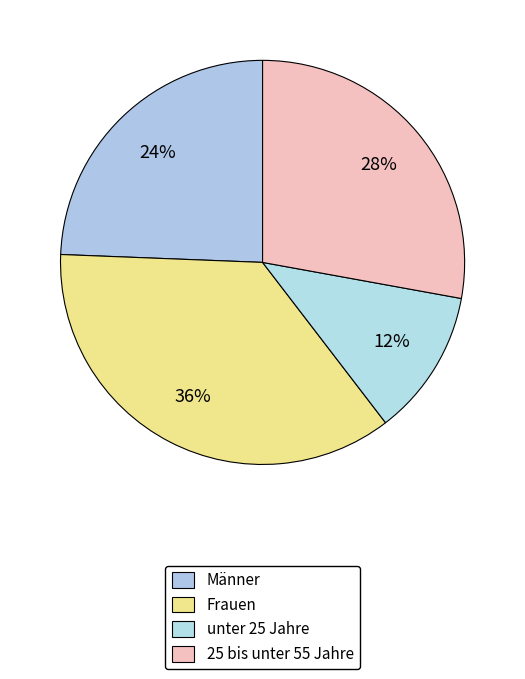

Does 25 bis unter 55 Jahre represent more than half of the total?

No